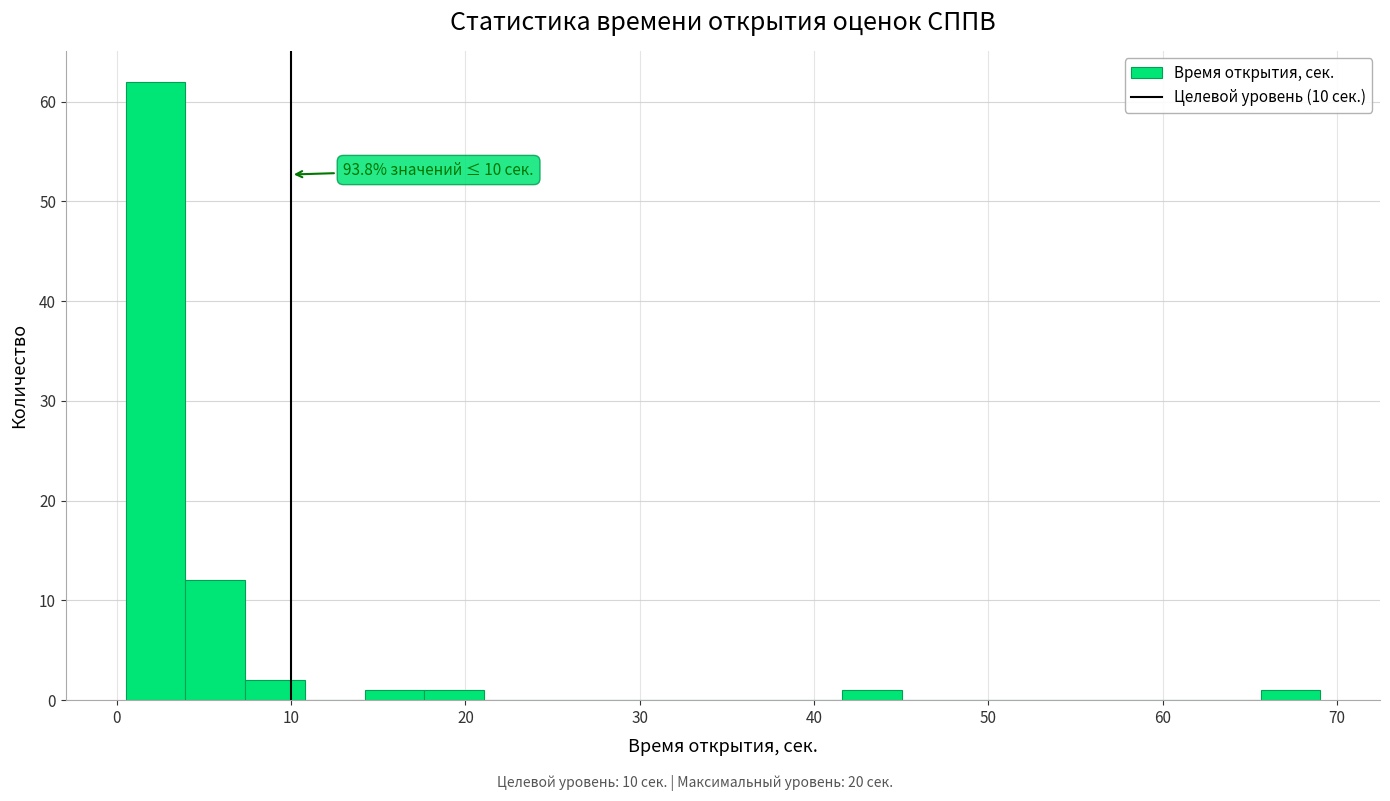

Around what value on the x-axis is the tallest bar? Give the approximate position of its centre, as read against the axis.

2